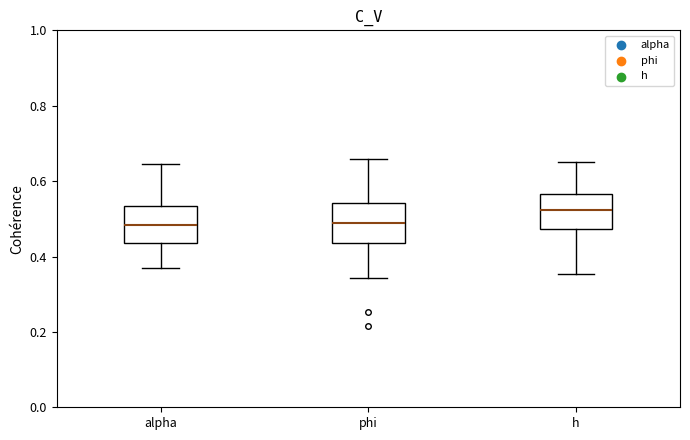

Reading left to right, read every box against the y-axis: the position of its median line, the range the box covers, and the ends of its whiskers. The values are not printed on the chart, so give them approximately, as read against the axis.

alpha: median 0.48, box 0.44 to 0.54, whiskers 0.36 to 0.64
phi: median 0.48, box 0.44 to 0.54, whiskers 0.34 to 0.66
h: median 0.52, box 0.48 to 0.56, whiskers 0.36 to 0.66